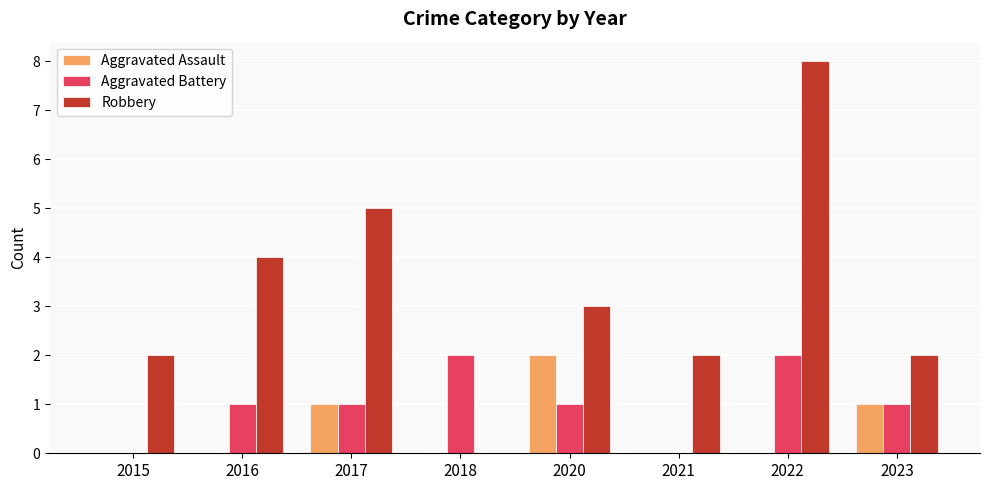

What are all the series names shown in the legend?

Aggravated Assault, Aggravated Battery, Robbery